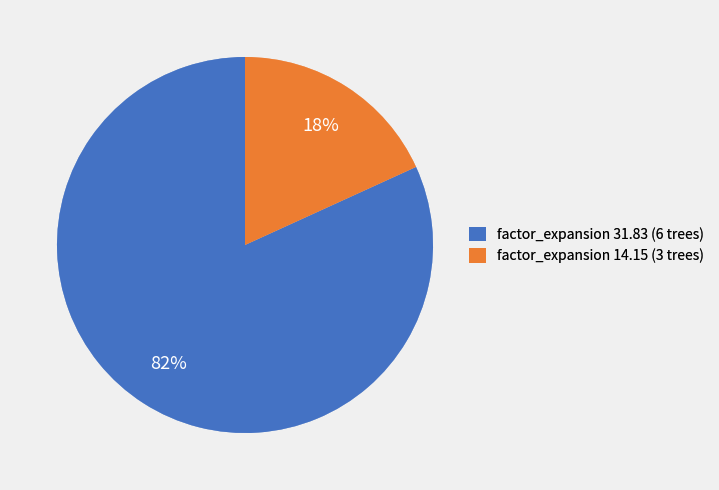

Is there any slice that represents more than half of the pie?

Yes